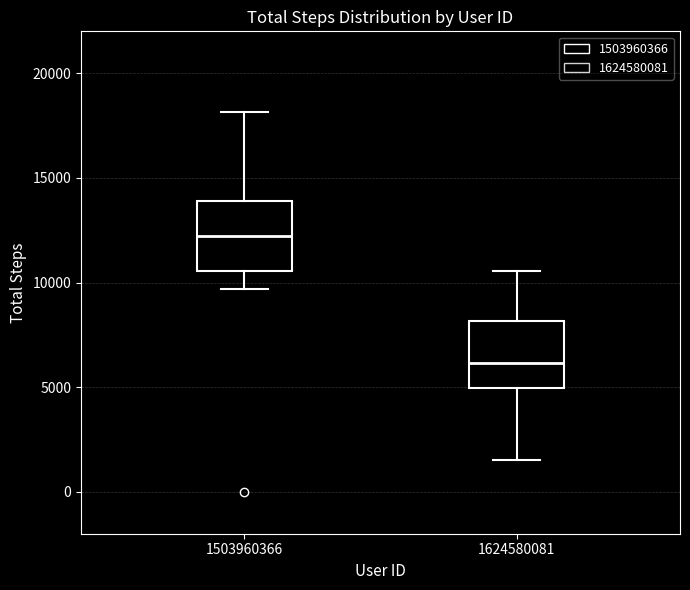

Reading left to right, transcribe this box plot: for each box, give where its median line is, the range the box spans, and where its two whiskers end, as read against the y-axis. The values are not printed on the chart, so give them approximately, as read against the axis.

1503960366: median 12000, box 10500 to 14000, whiskers 9500 to 18000
1624580081: median 6000, box 5000 to 8000, whiskers 1500 to 10500